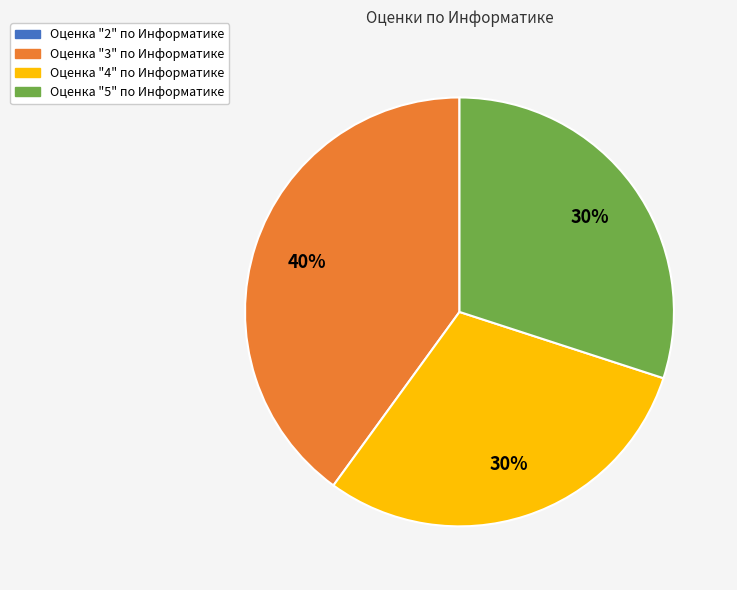

Is there any slice that represents more than half of the pie?

No